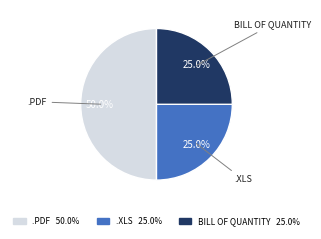

What percentage is NOT represented by BILL OF QUANTITY 25.0%?

75.0%